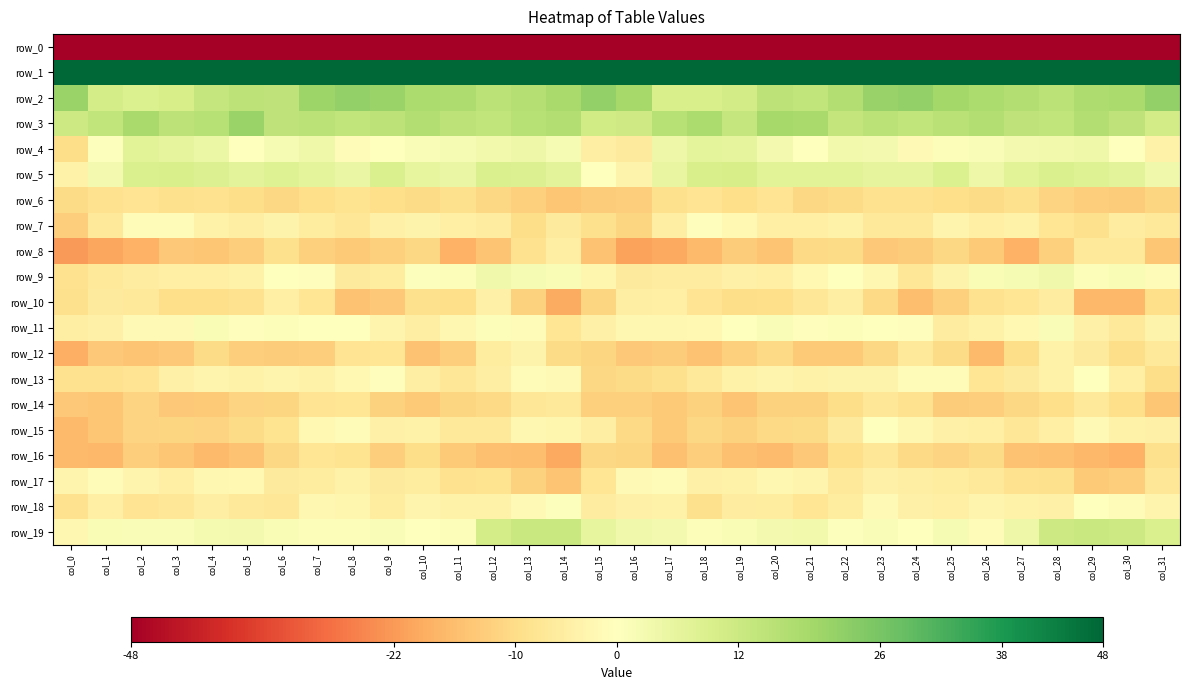

What is the total value across all series at col_25?

-208.7